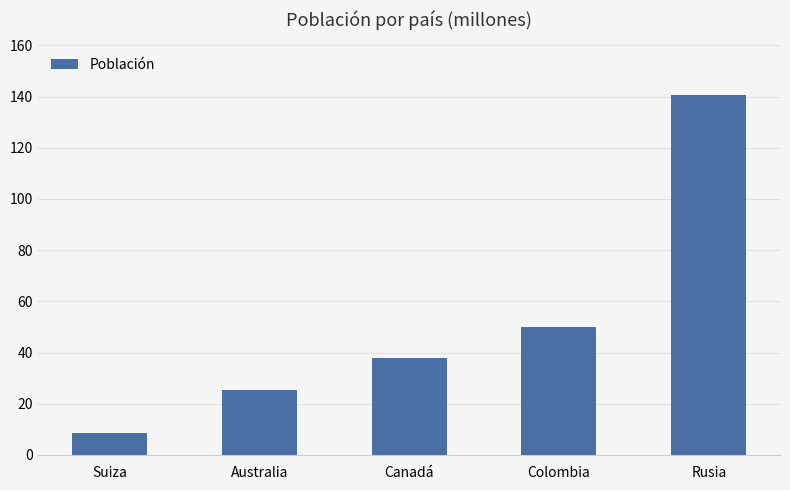

What is the change in value from Australia to Rusia?

+115.1